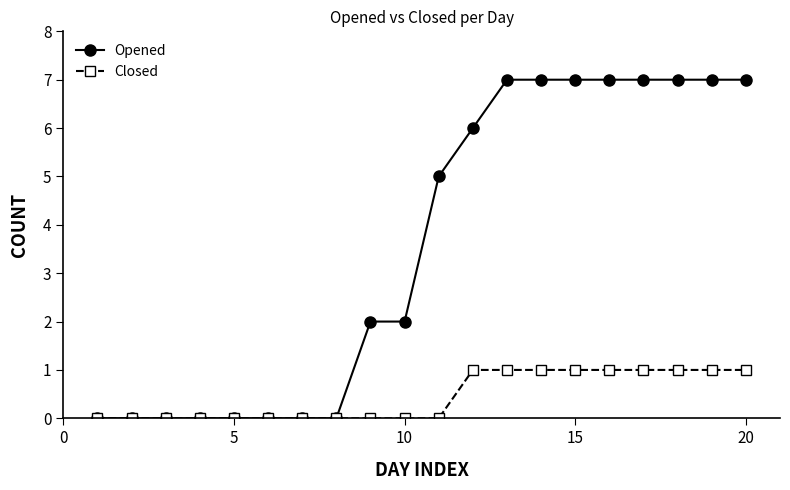

List the series in order of their peak value, highest first.

Opened, Closed